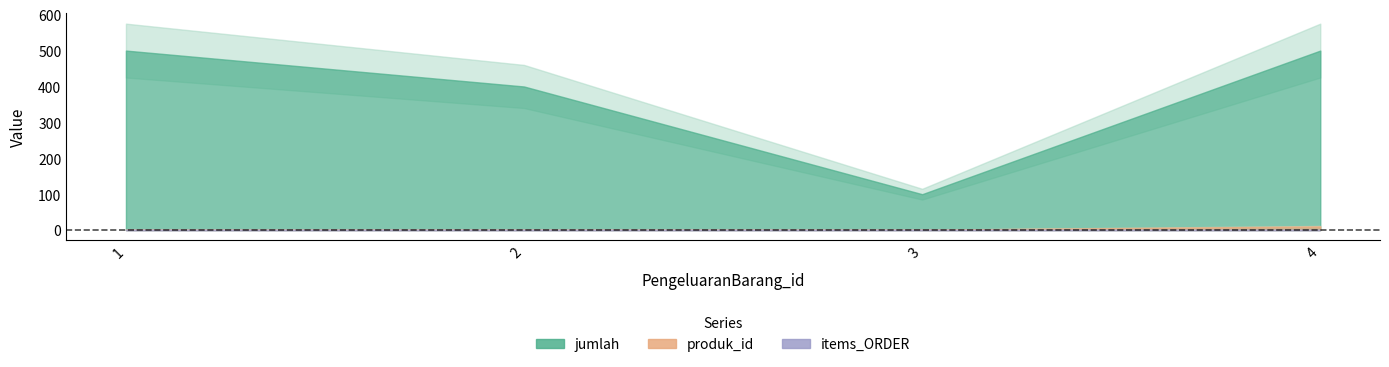

At which category is the sum across all series the highest?

4